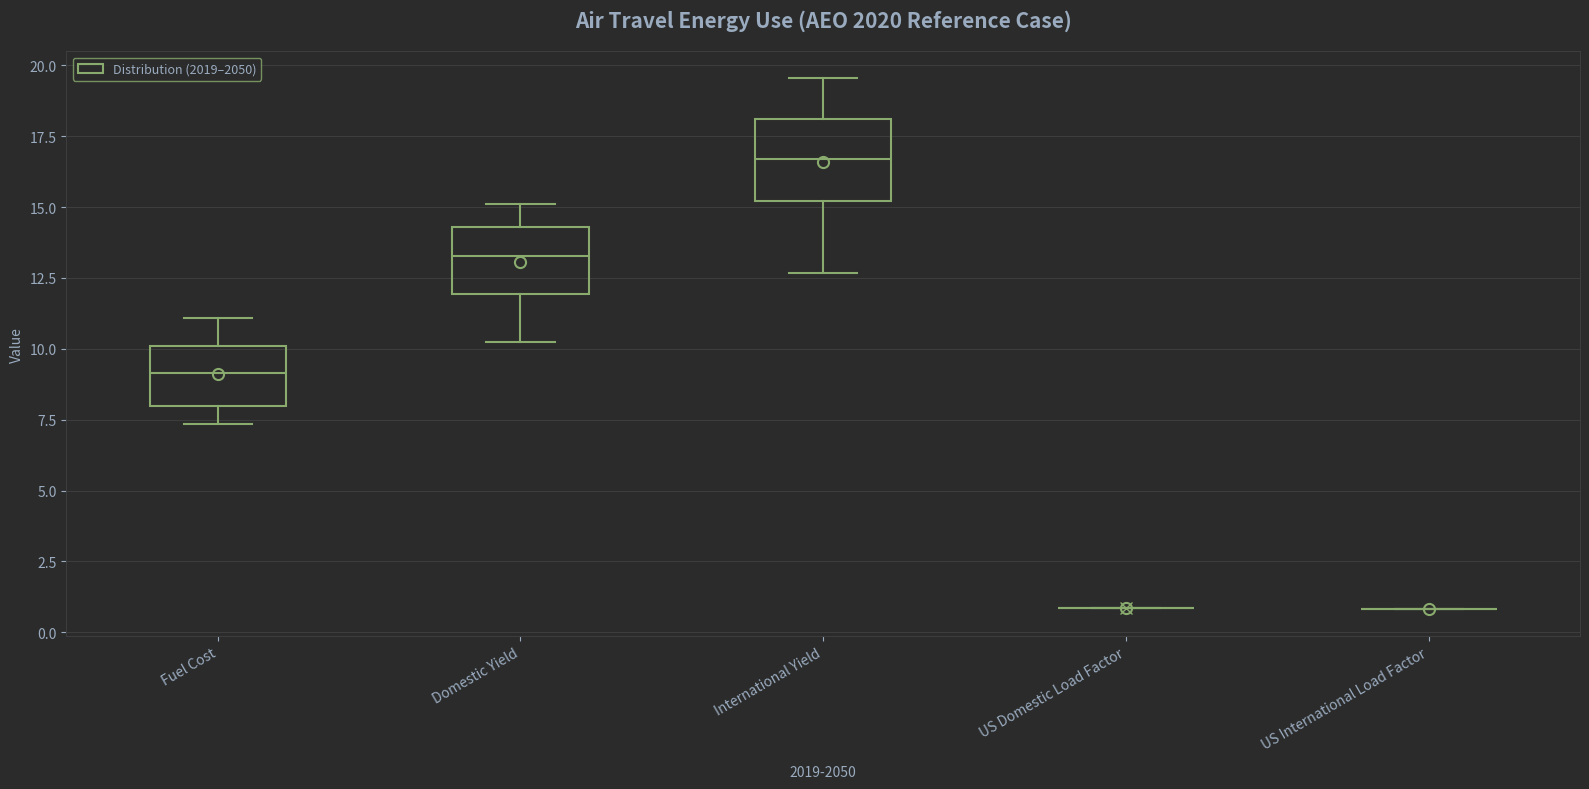

Reading left to right, transcribe this box plot: for each box, give where its median line is, the range the box spans, and where its two whiskers end, as read against the y-axis. The values are not printed on the chart, so give them approximately, as read against the axis.

Fuel Cost: median 9.0, box 8.0 to 10.0, whiskers 7.5 to 11.0
Domestic Yield: median 13.5, box 12.0 to 14.5, whiskers 10.0 to 15.0
International Yield: median 16.5, box 15.0 to 18.0, whiskers 12.5 to 19.5
US Domestic Load Factor: box collapsed to a line at 1.0, whiskers 1.0 to 1.0
US International Load Factor: box collapsed to a line at 1.0, whiskers 1.0 to 1.0